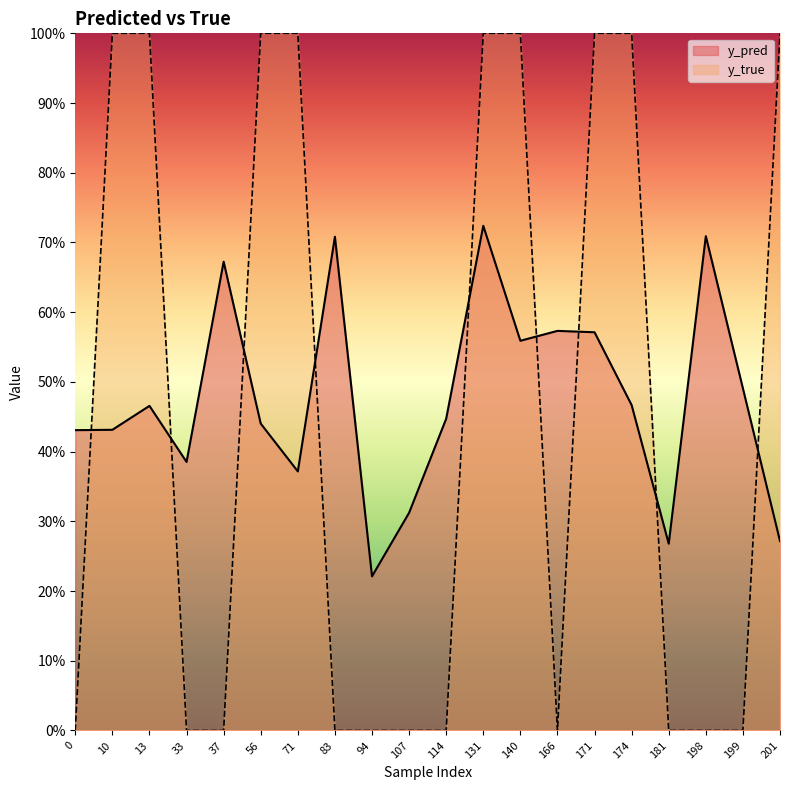

How many interior local valleys does the y_pred series have?

5